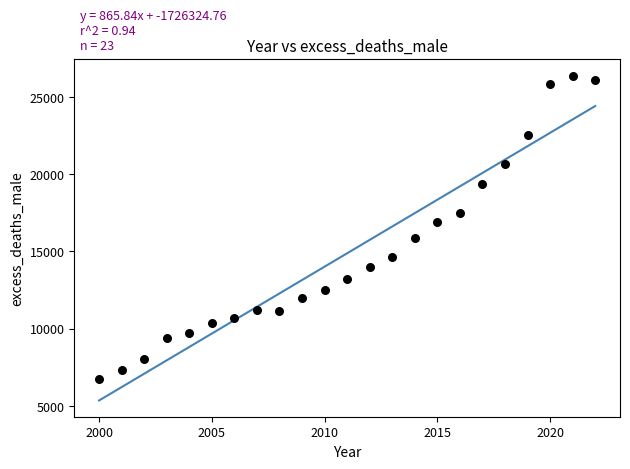

What Y value in the scatter plot is closest to 16559?

16935.9